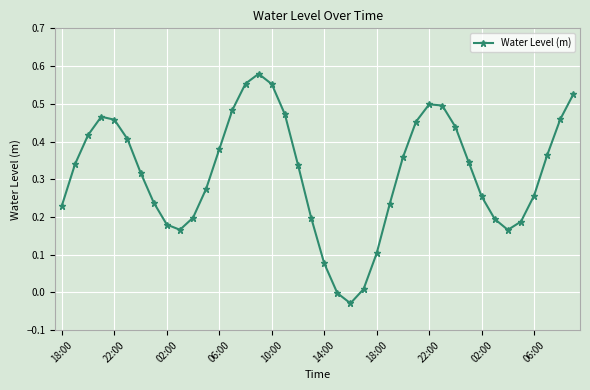

True or false: there are more than 1 points higher than both neighbors.

True